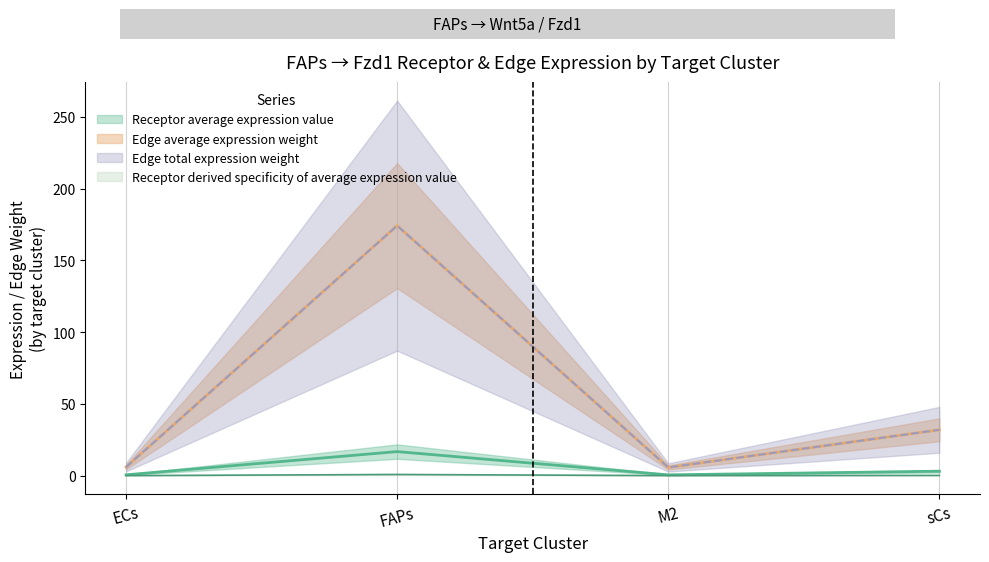

At which category is the sum across all series the highest?

FAPs